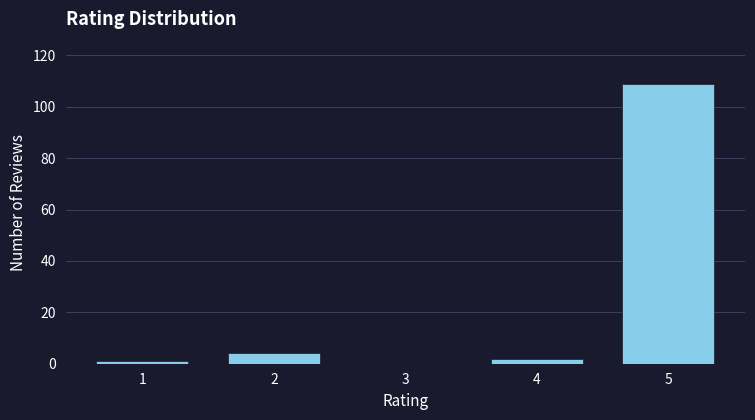

Reading left to right, extract all data points from this chart.

1=1	2=4	3=0	4=2	5=109